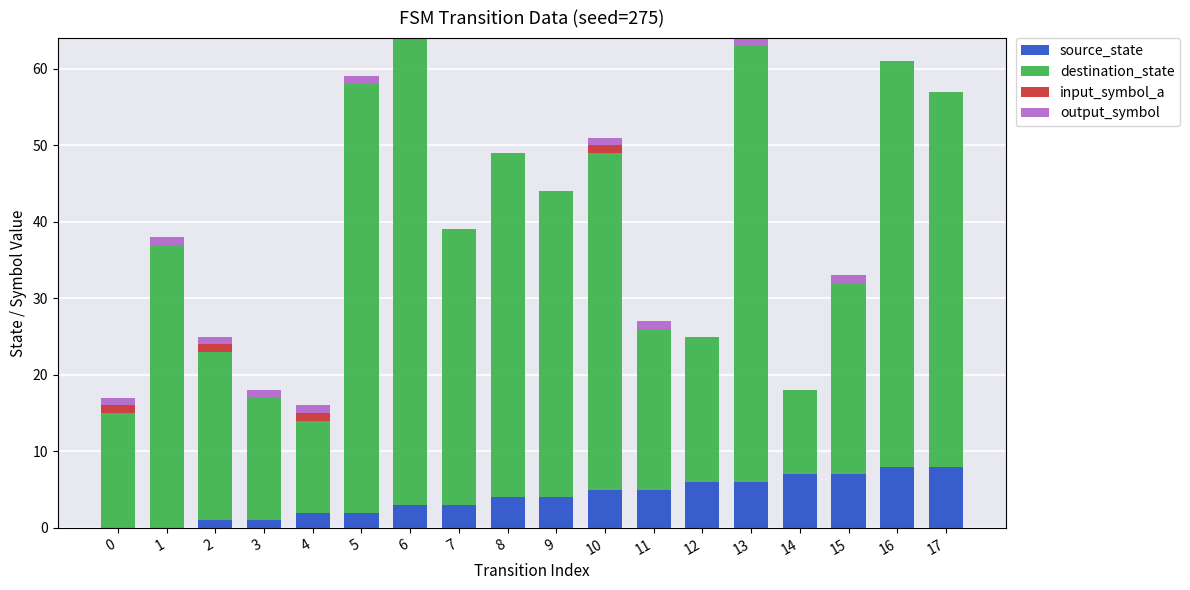

What is the difference between the maximum and minimum values in the output_symbol series?

1